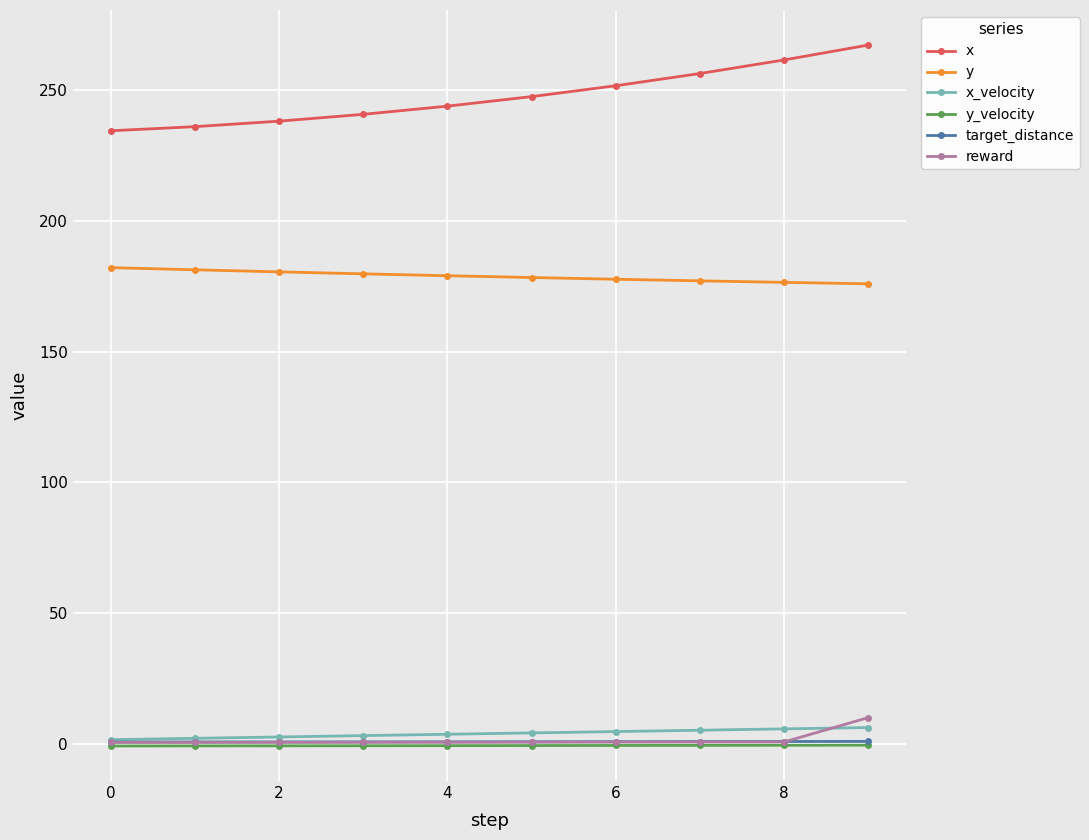

What is the greatest value displayed?

267.3